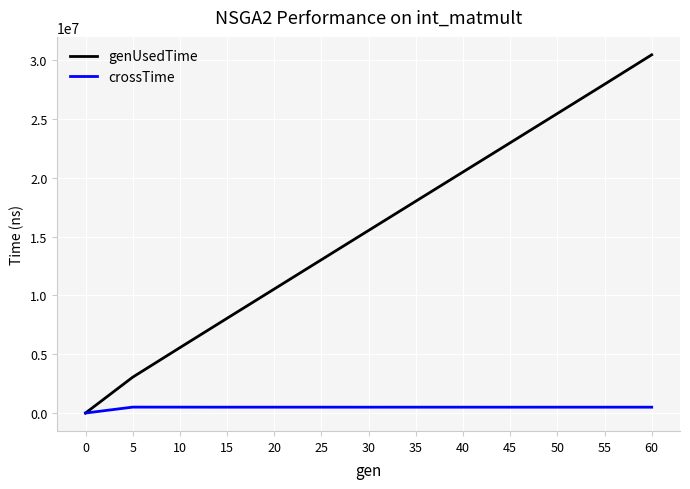

What is the spread (max minus min) of values at 25?

12532658